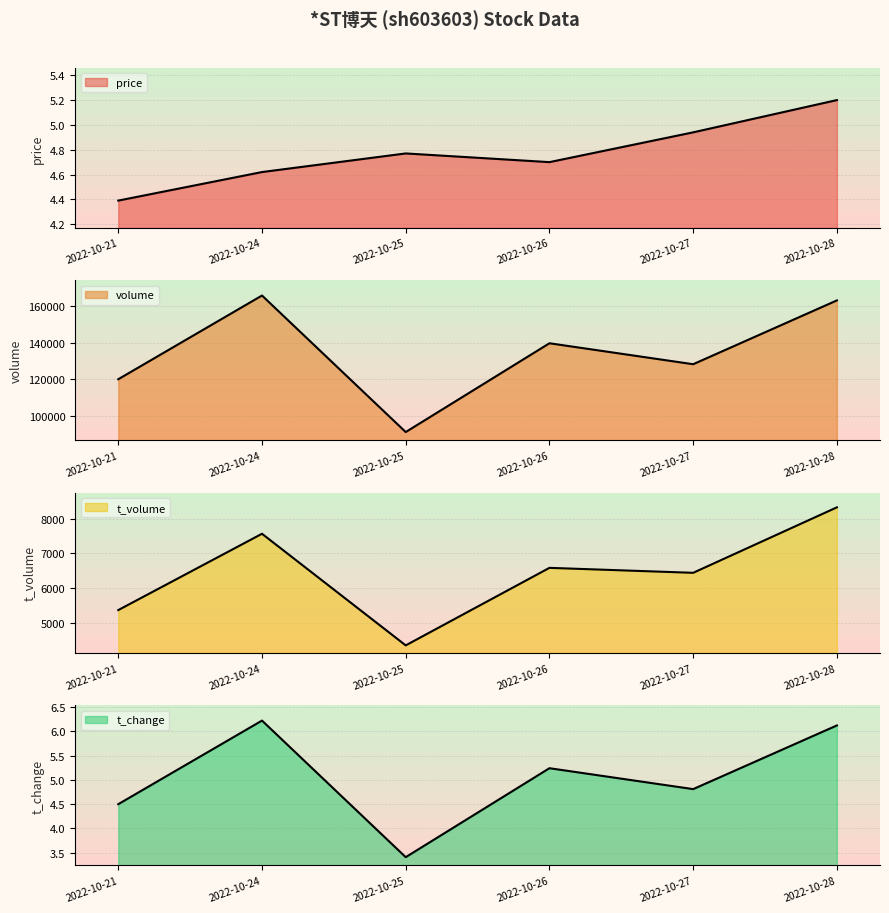

At which category does t_change reach its first local valley?

2022-10-25